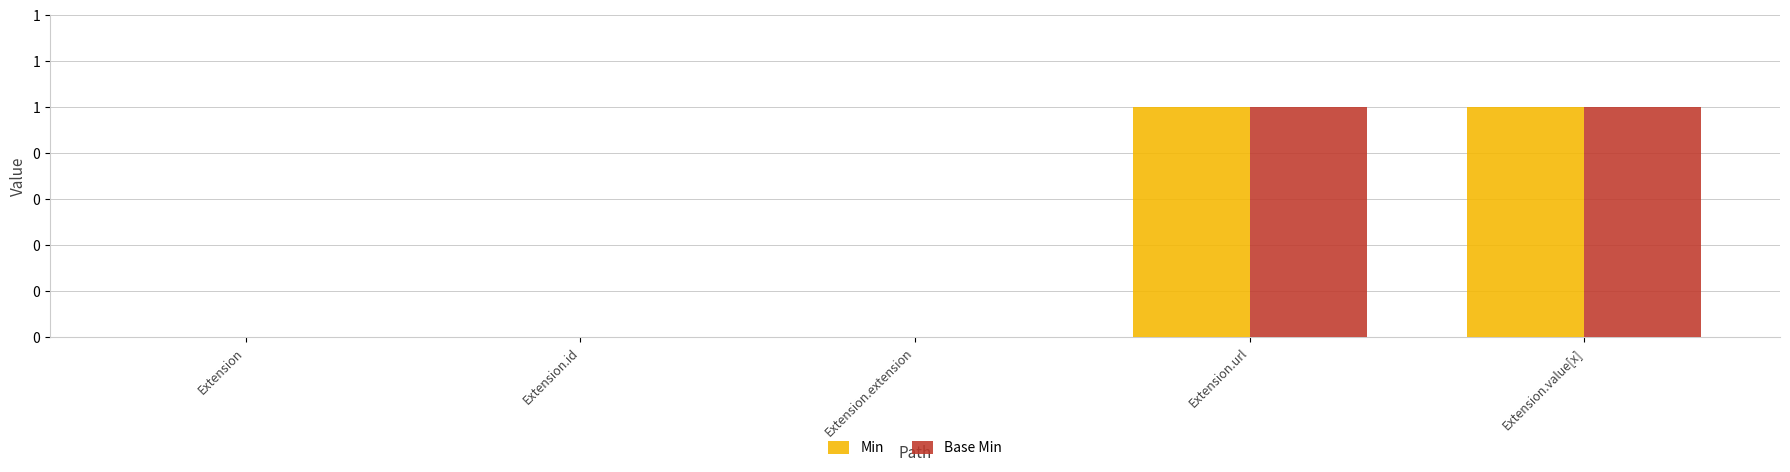

Where is Base Min nearest to the value 0?

Extension